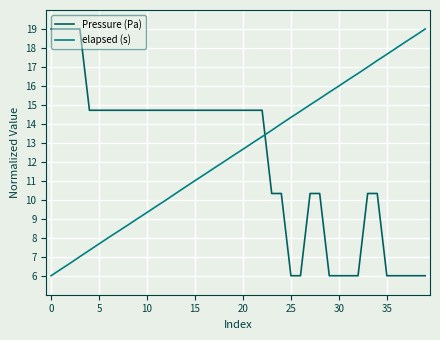

What is the difference between the maximum and minimum values in the Pressure (Pa) series?

13.0